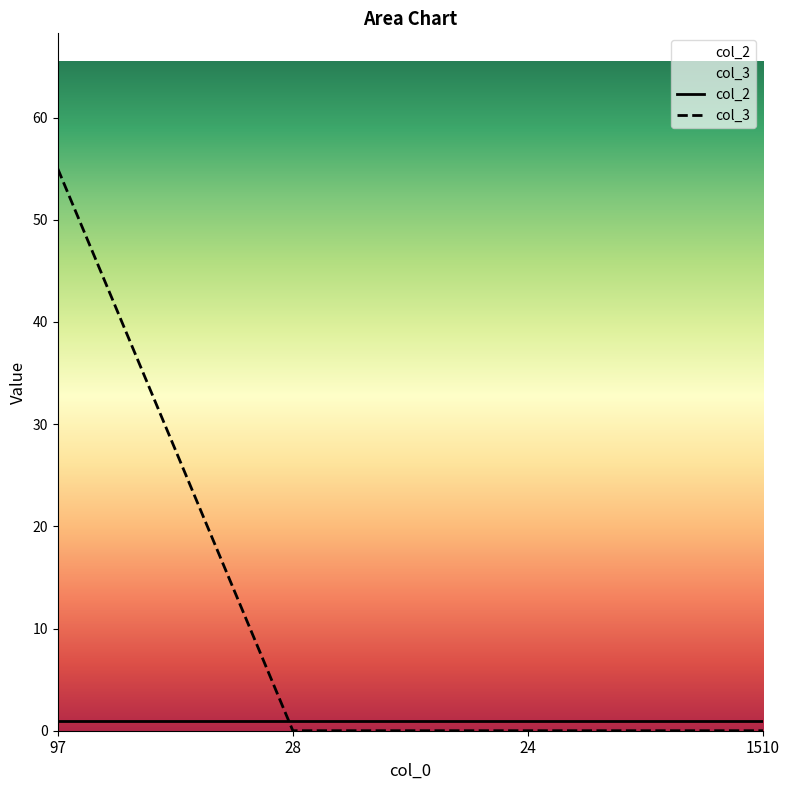

What is the label of the 2nd point from the left?

28